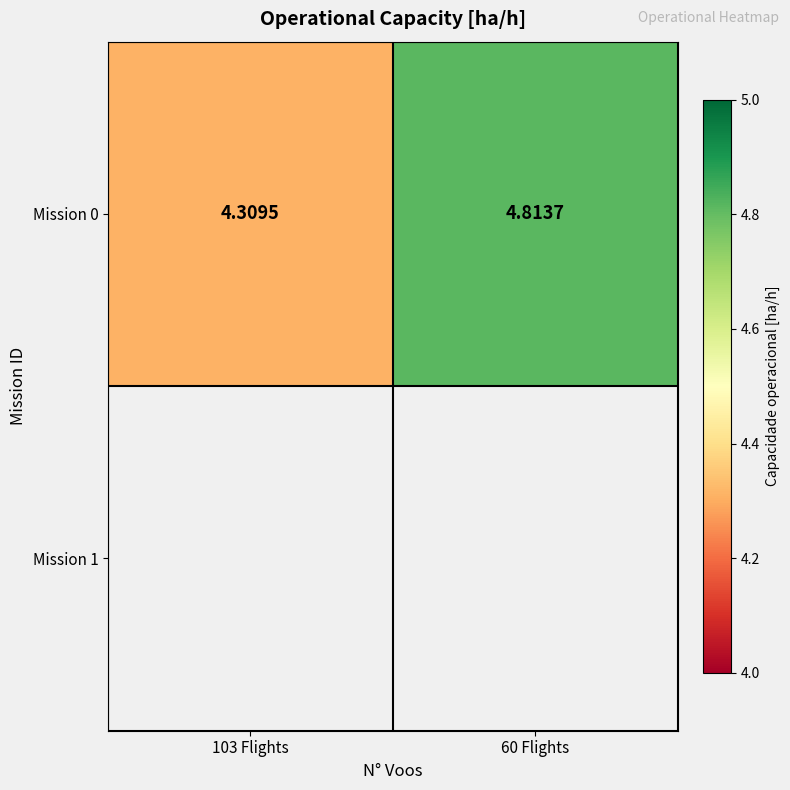

List the labels in order of value, largest first.

60 Flights, 103 Flights